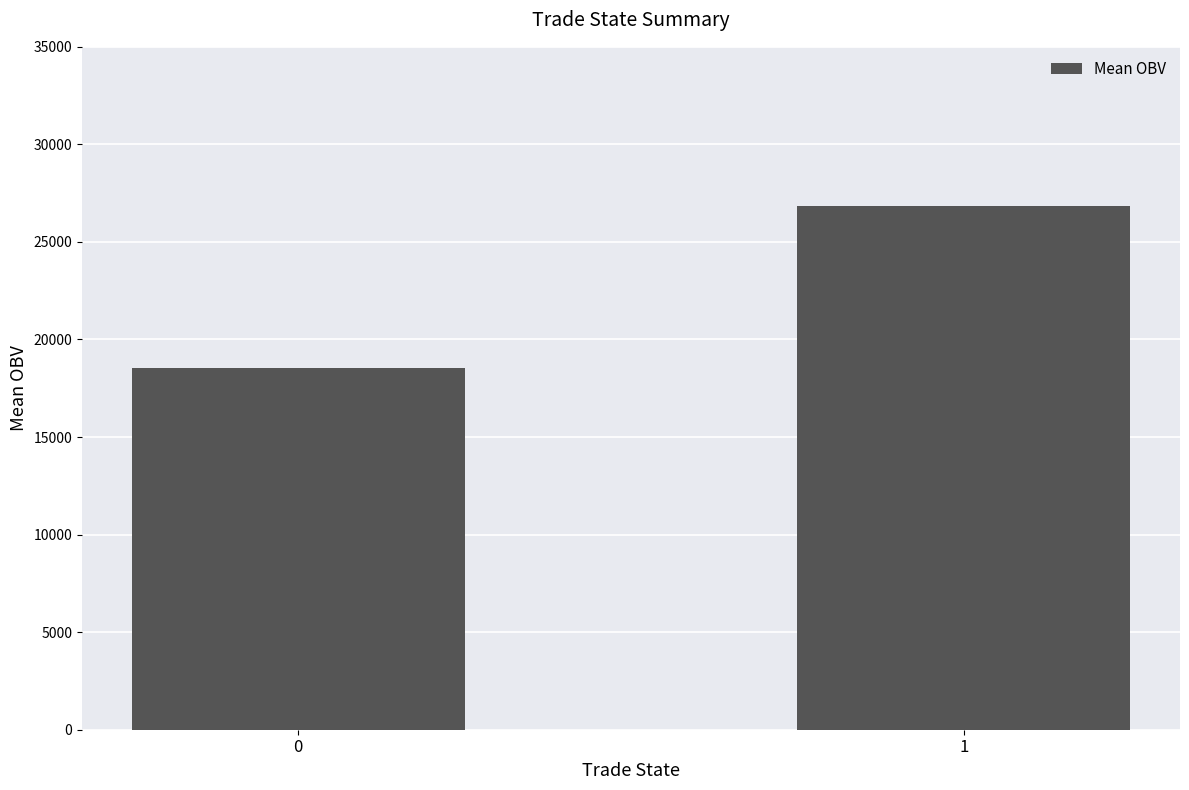

The chart shows a value of 18547.2 at 0. True or false?

True